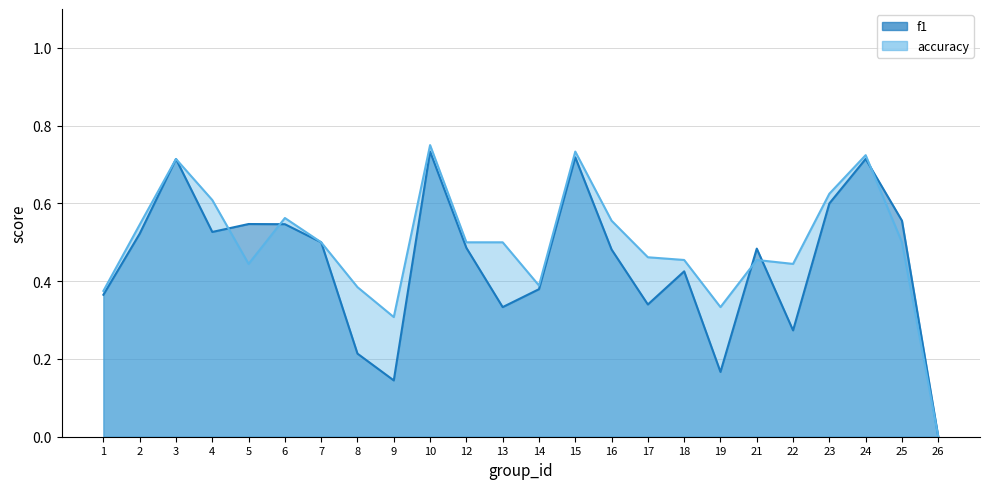

At which label does accuracy reach its peak?

10